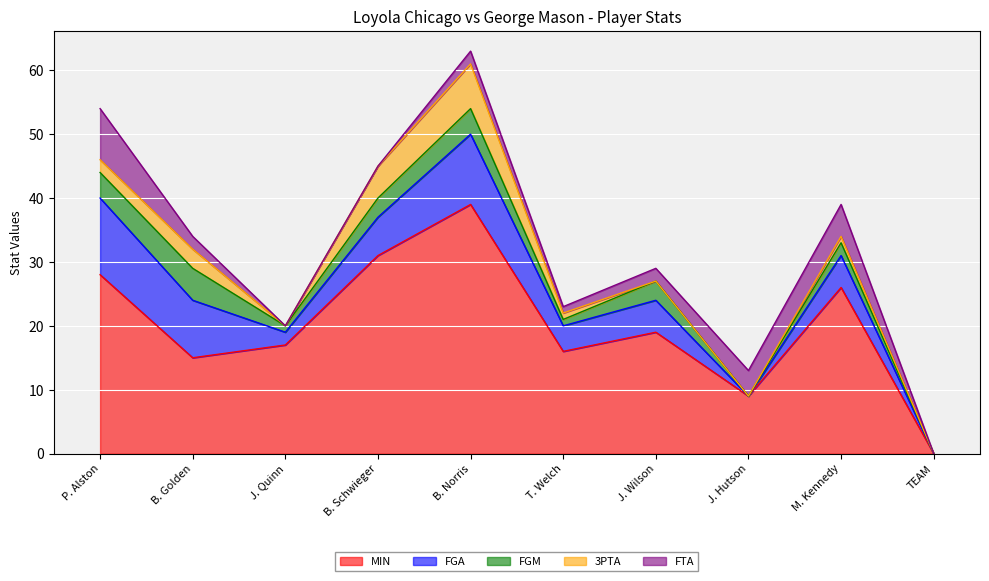

What is the greatest value displayed?

39